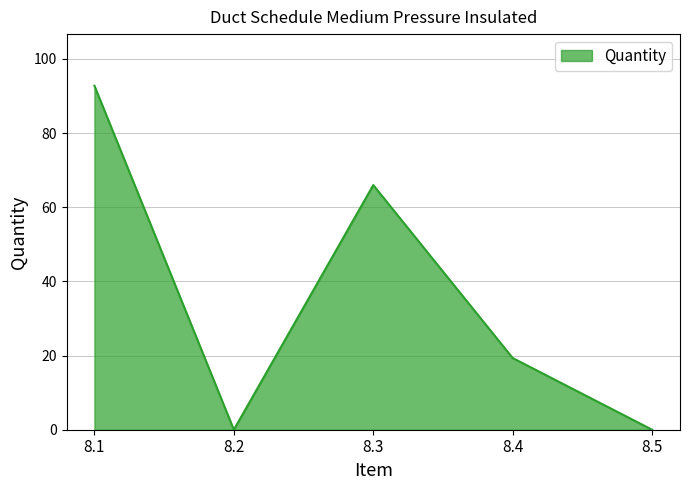

Where is the first local minimum?

8.2